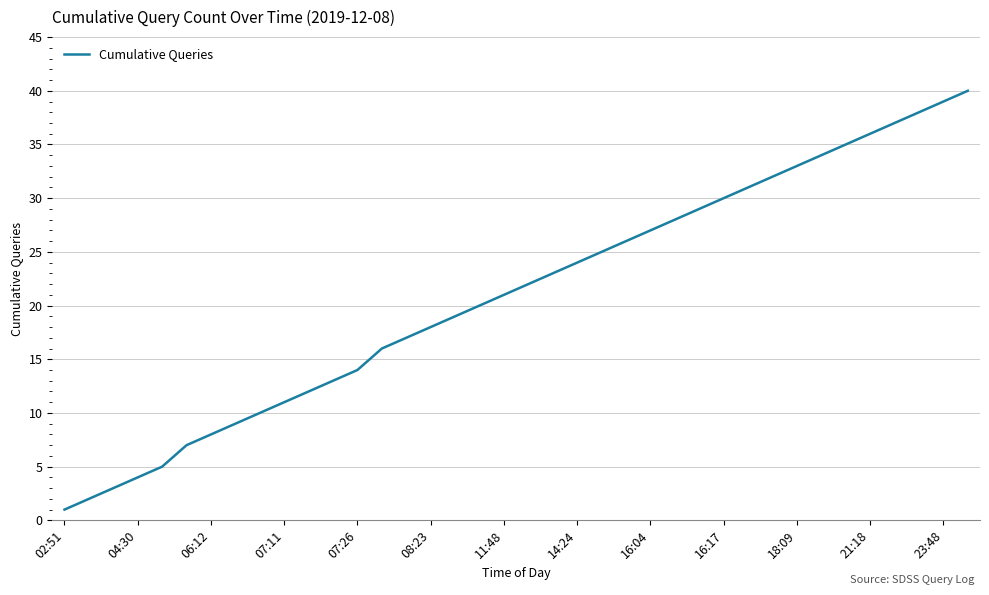

Reading right to left, list all the values displayed in this chart.

40	39	38	37	36	35	34	33	32	31	30	29	28	27	26	25	24	23	22	21	20	19	18	17	16	14	13	12	11	10	9	8	7	5	4	3	2	1